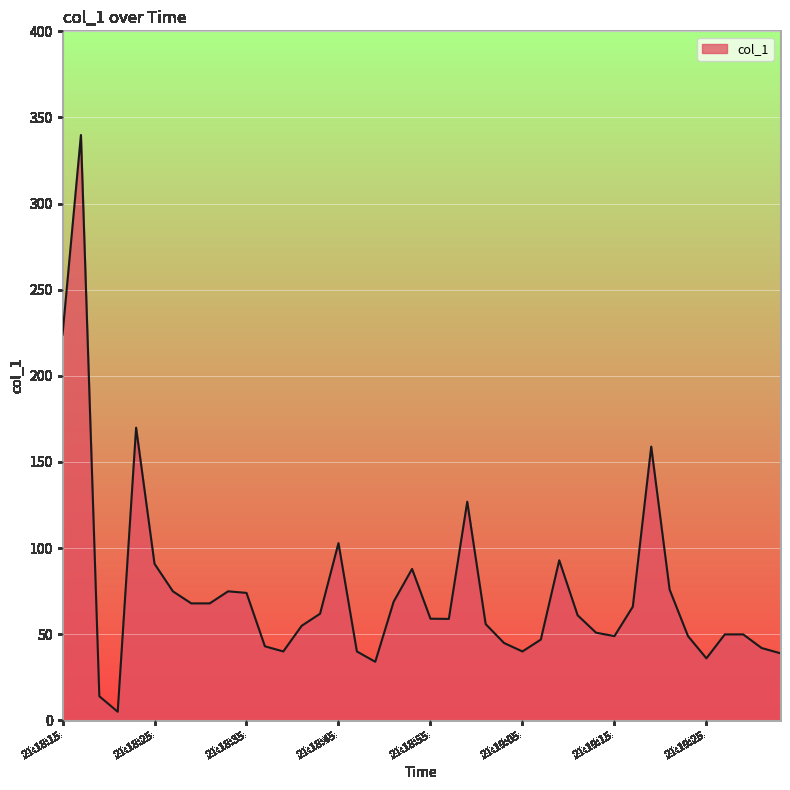

What is the maximum value shown in the chart?

339.8